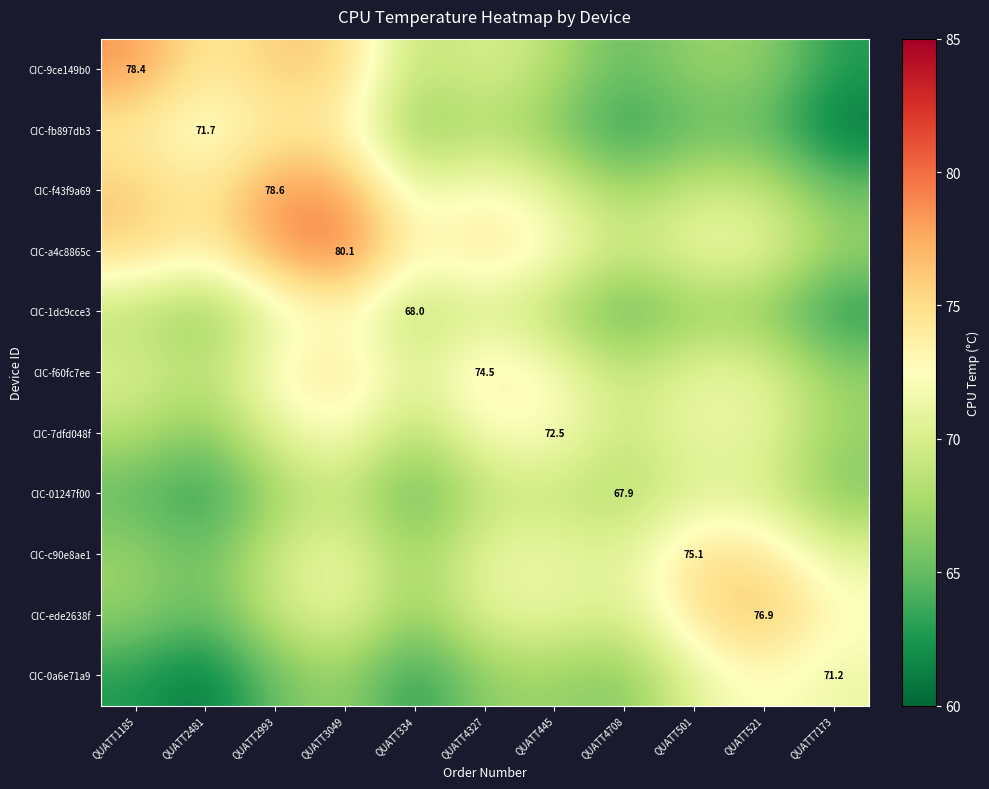

List the series in order of their peak value, lowest first.

CIC-01247f00, CIC-7dfd048f, CIC-1dc9cce3, CIC-0a6e71a9, CIC-fb897db3, CIC-f60fc7ee, CIC-c90e8ae1, CIC-ede2638f, CIC-9ce149b0, CIC-f43f9a69, CIC-a4c8865c